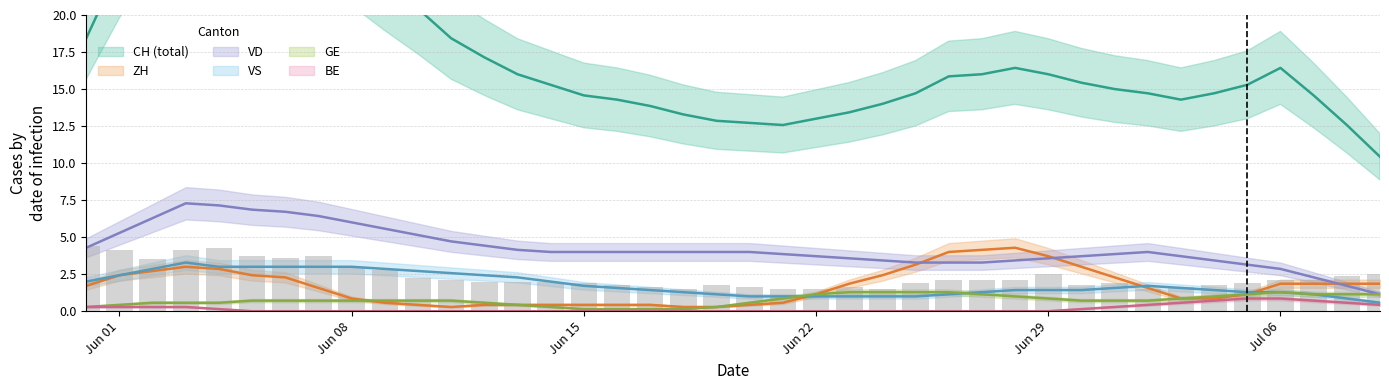

The value of BE at ZH is 1. True or false?

False